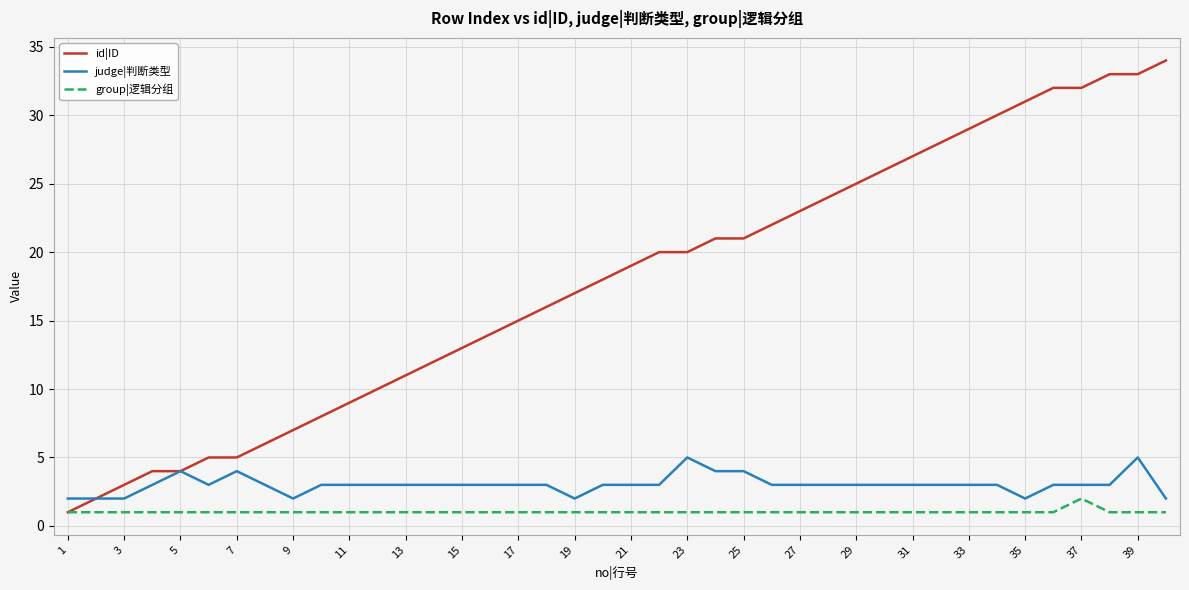

True or false: judge|判断类型 and group|逻辑分组 cross at least once.

False